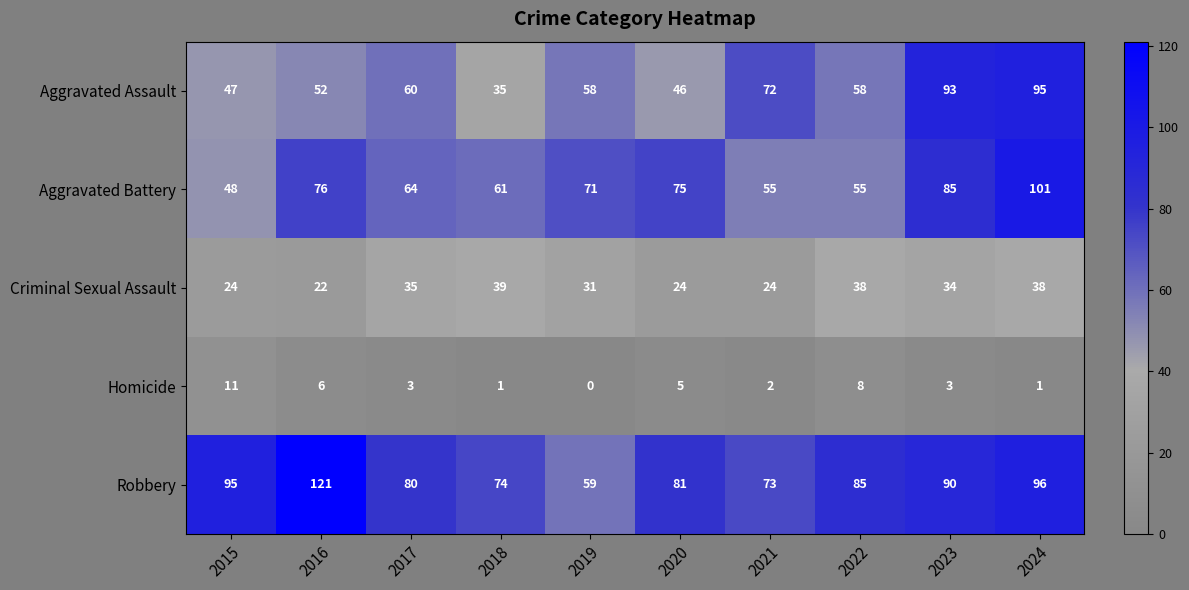

At how many categories does at least one series exceed 47?

10